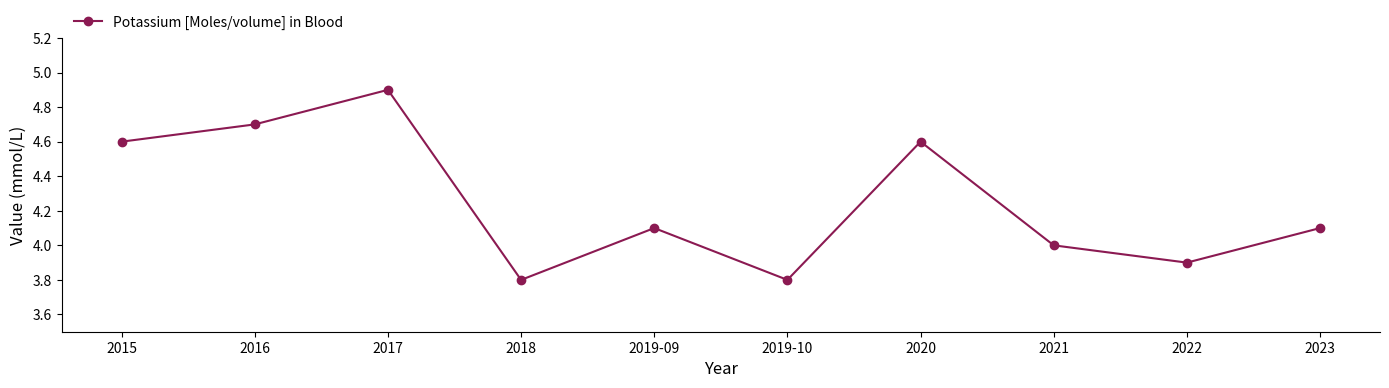

How many lines are shown in the chart?

1